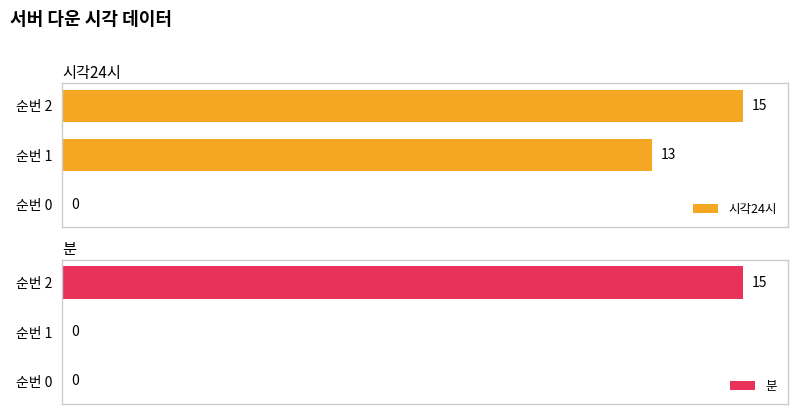

Rank the series by their average value, from highest to lowest.

시각24시, 분